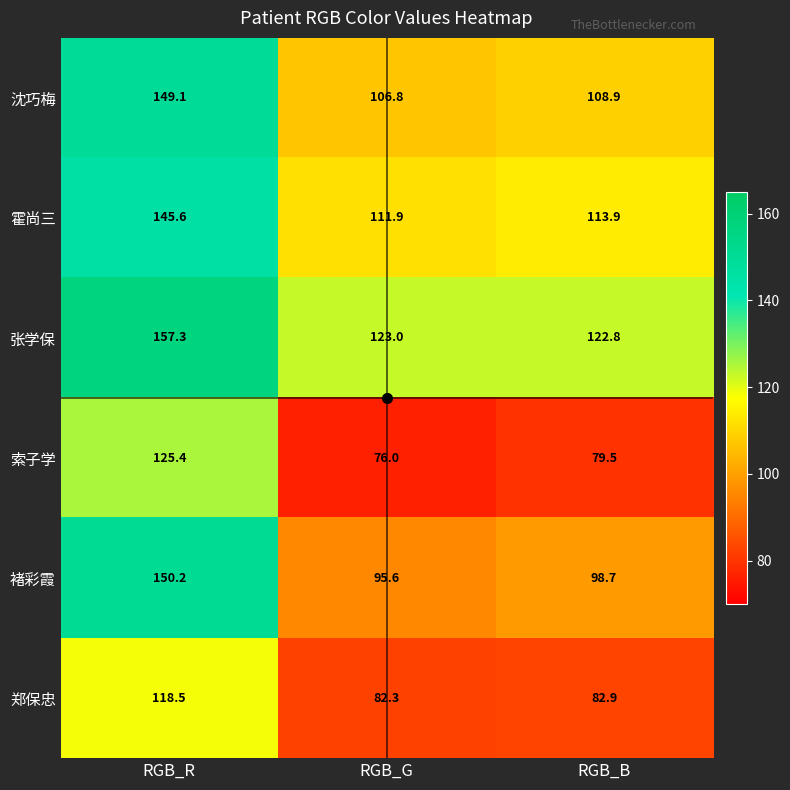

True or false: 张学保 has a value of 258.9 at RGB_R.

False